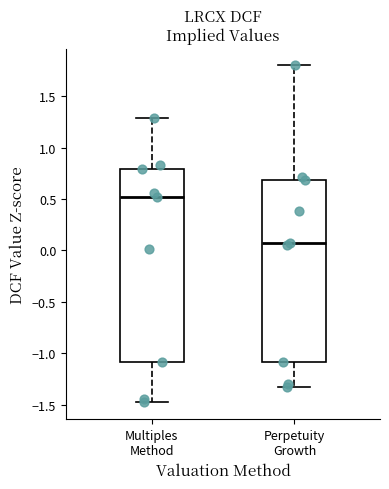

Reading left to right, transcribe this box plot: for each box, give where its median line is, the range the box spans, and where its two whiskers end, as read against the y-axis. The values are not printed on the chart, so give them approximately, as read against the axis.

Multiples Method: median 0.50, box -1.10 to 0.80, whiskers -1.50 to 1.30
Perpetuity Growth: median 0.05, box -1.10 to 0.70, whiskers -1.30 to 1.80